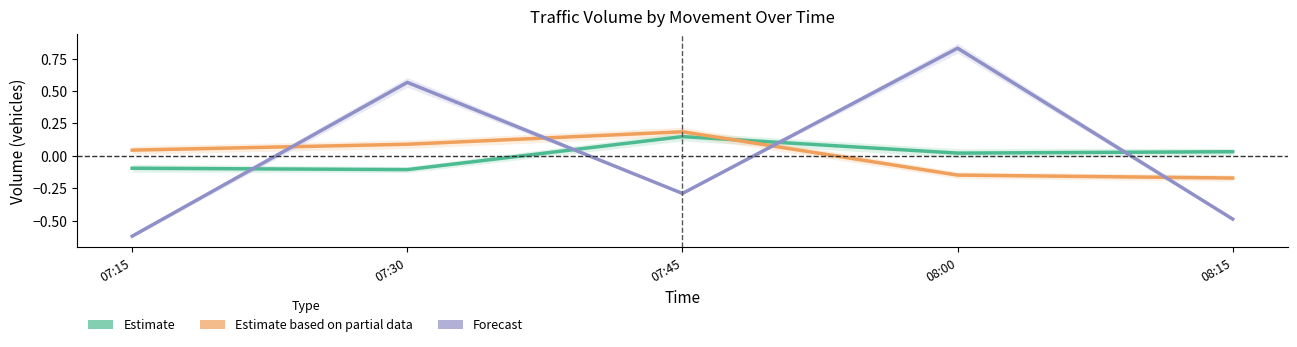

Which category has the highest value across all series?

08:00